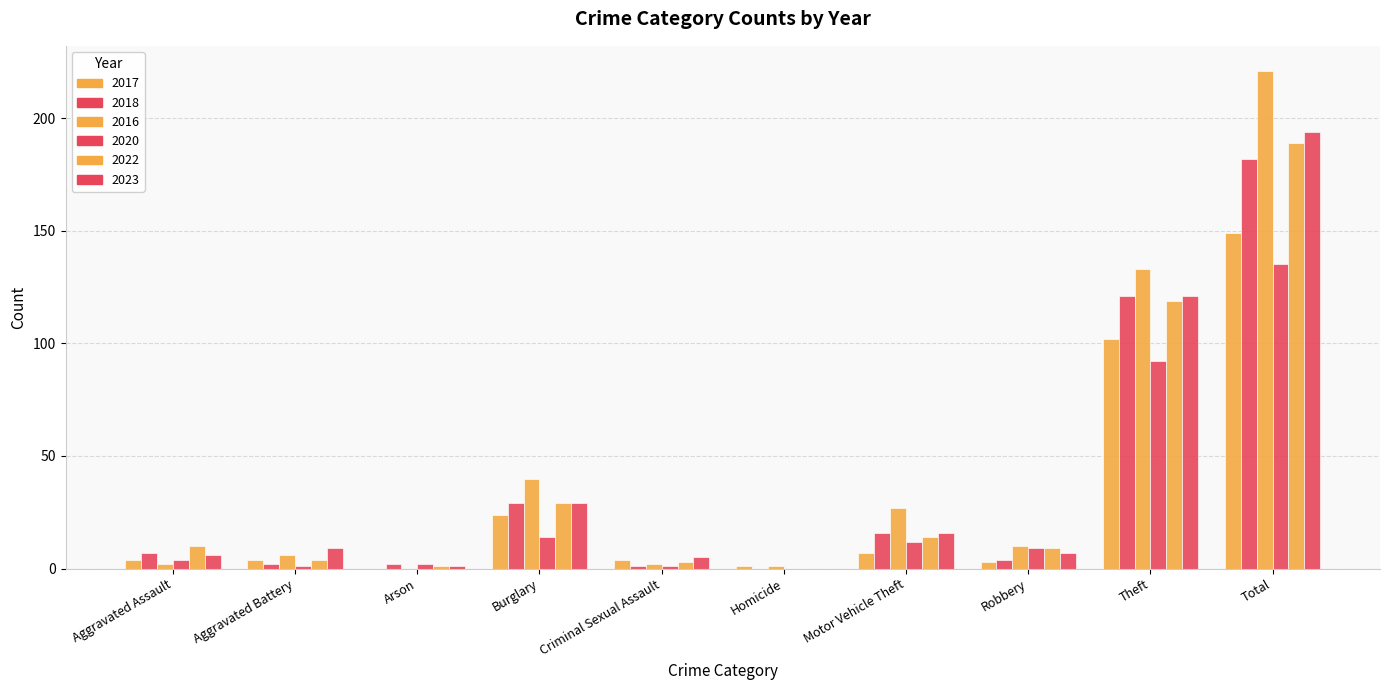

What is the difference between the second highest and second lowest values in the 2020 series?

91